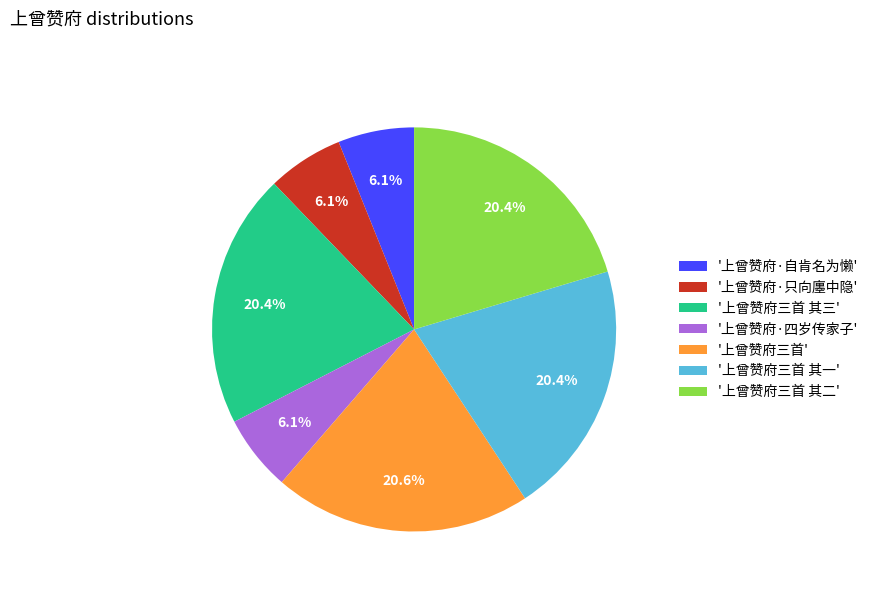

Combined, what portion of the pie is '上曾赞府·四岁传家子' and '上曾赞府·只向廛中隐'?

12.2%